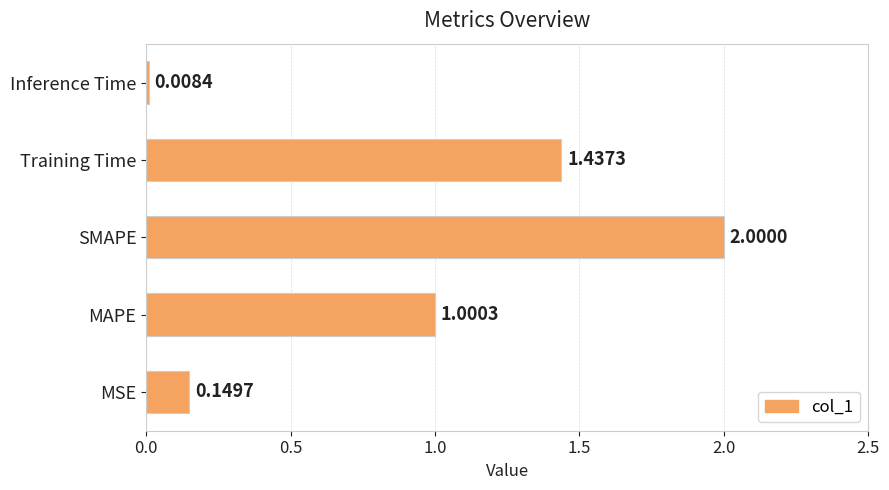

At which label is the value closest to 1?

MAPE